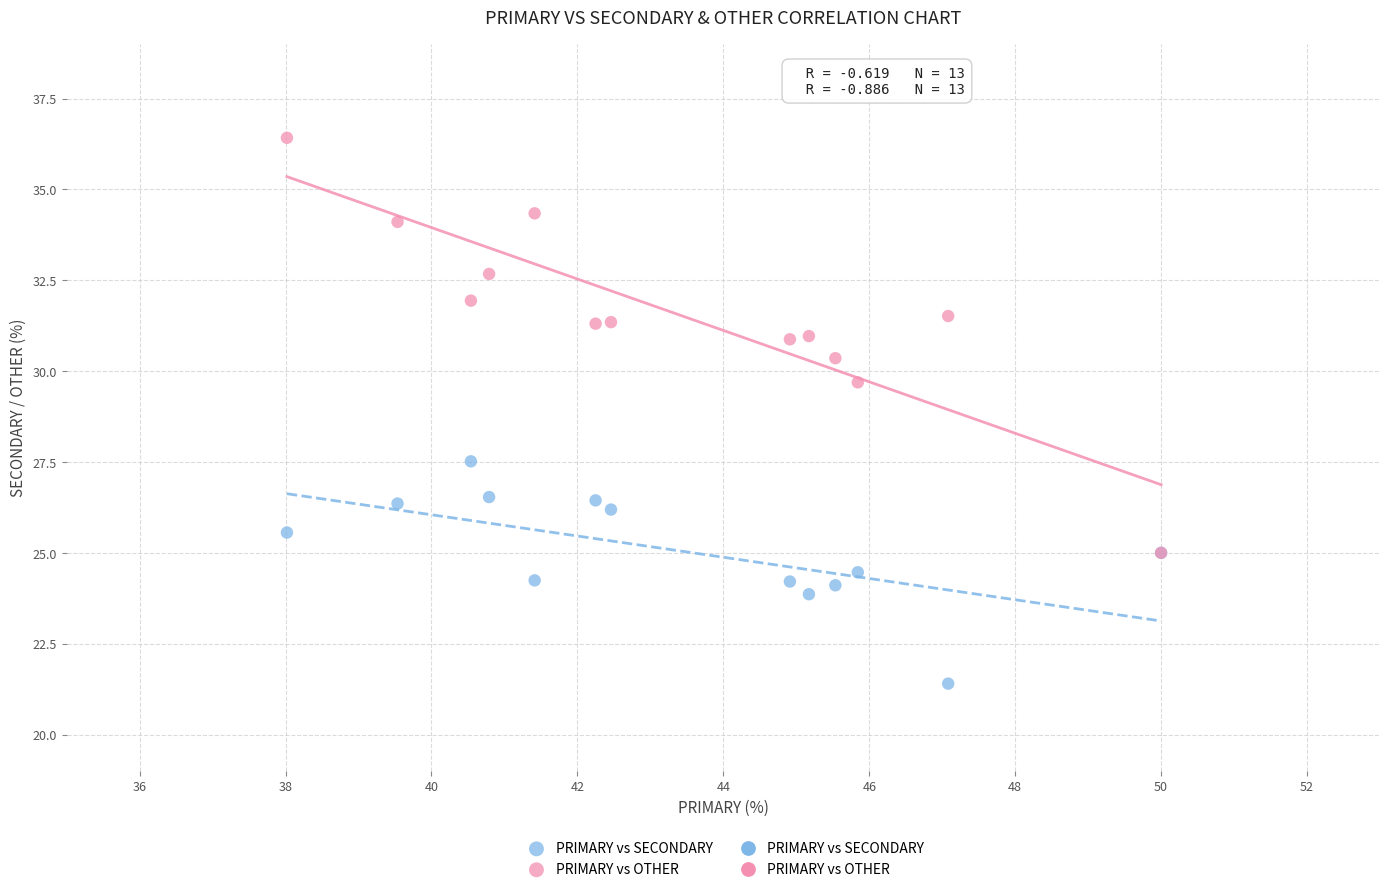

Across all series, what Y value is closest to 28?

27.5